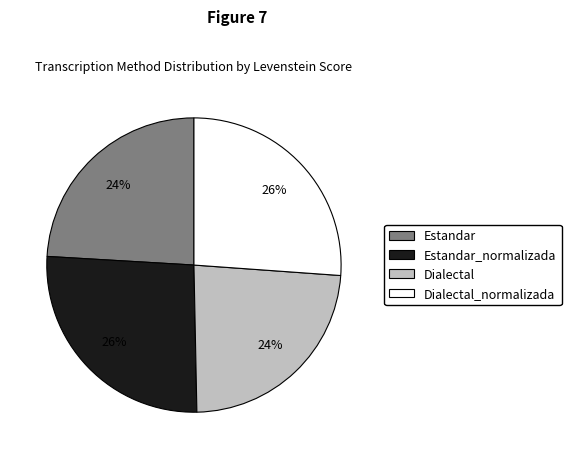

To the nearest percent, what is the average slice percentage?

25%